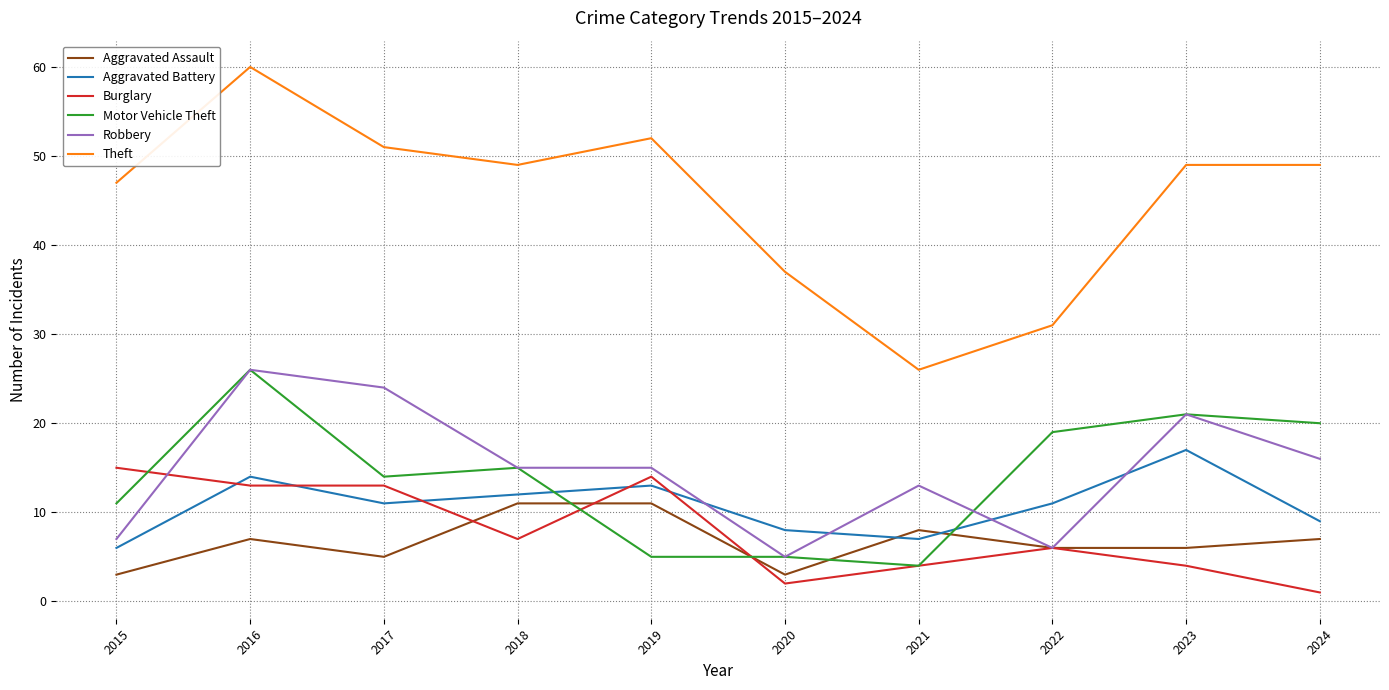

True or false: Theft and Aggravated Assault intersect in this chart.

False